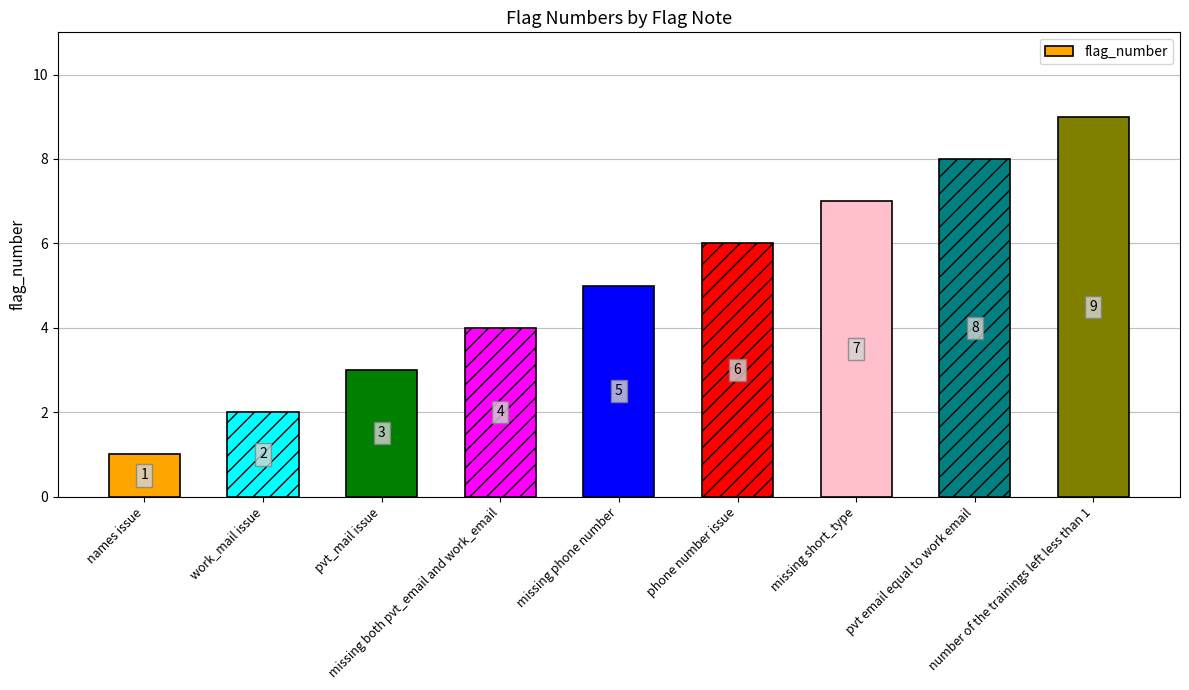

Reading left to right, what are all the values shown in this chart?

1	2	3	4	5	6	7	8	9